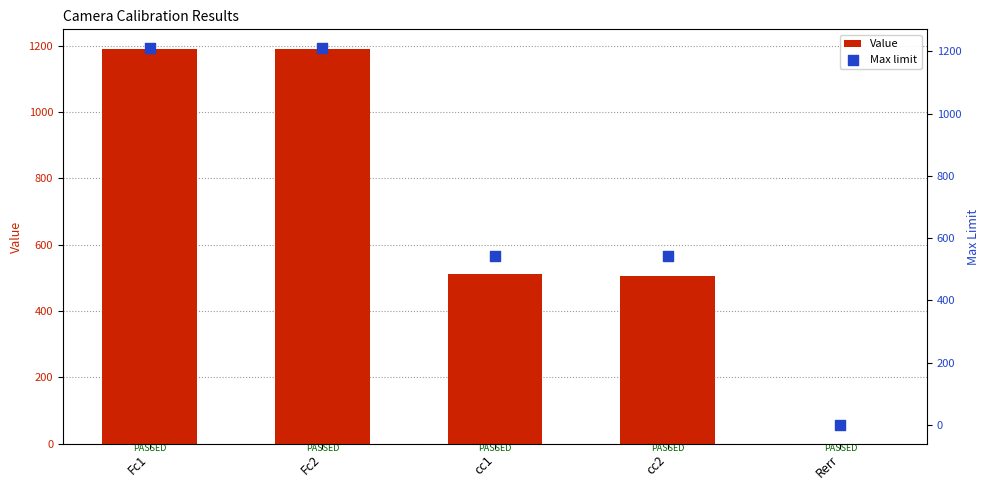

Which series contains the lowest Y value?

Value